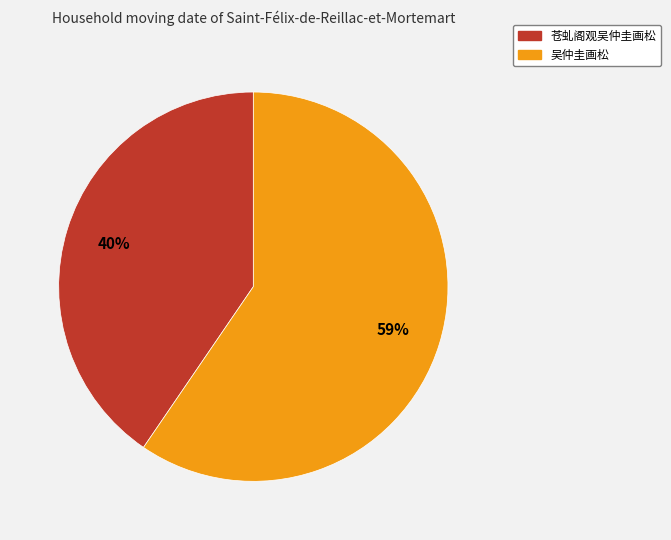

Rank the categories by value from lowest to highest.

苍虬阁观吴仲圭画松, 吴仲圭画松